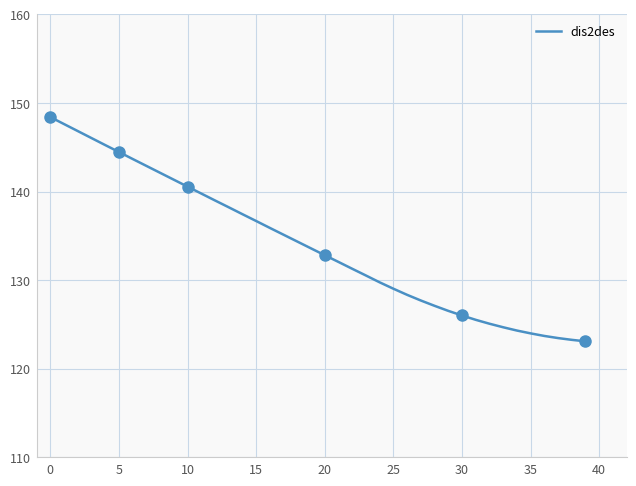

Where is the data nearest to the value 135?

17